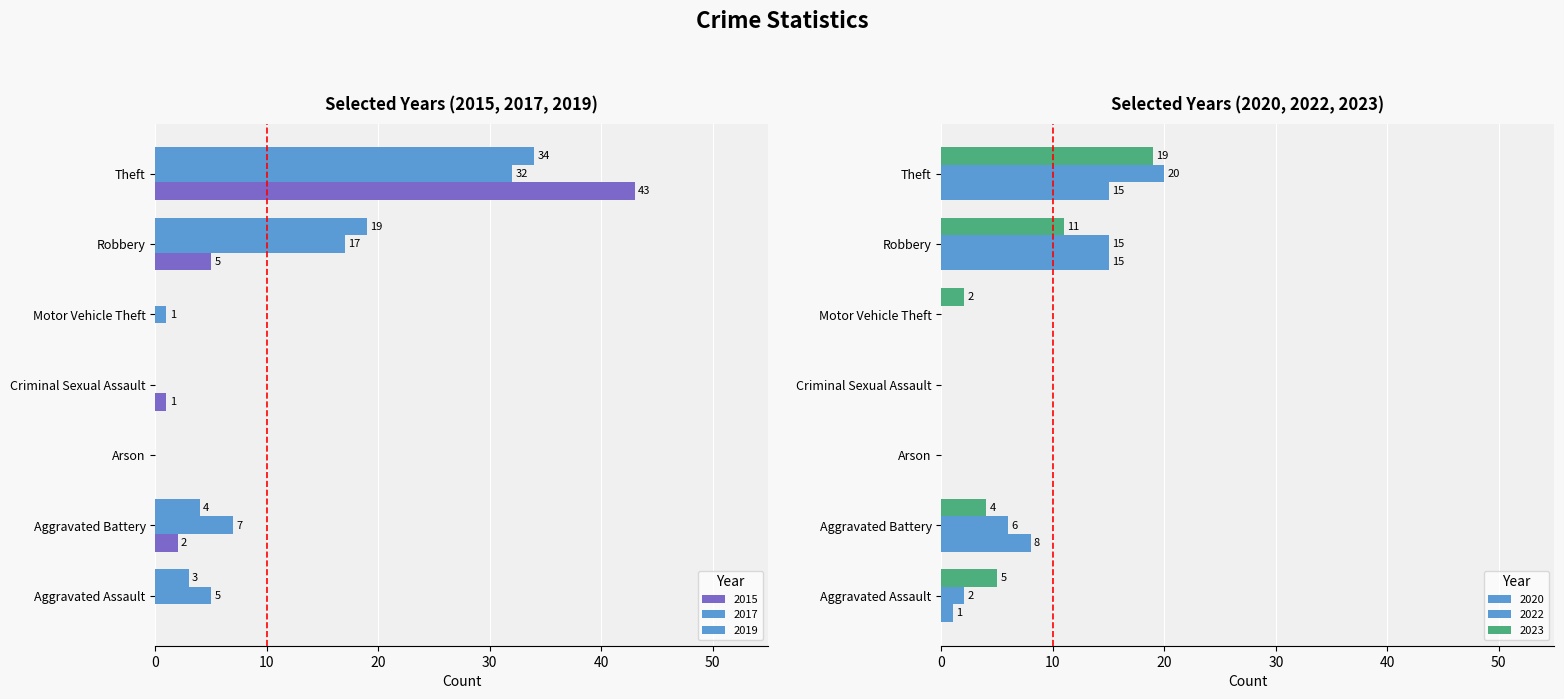

What is the average value of the 2017 series?

9